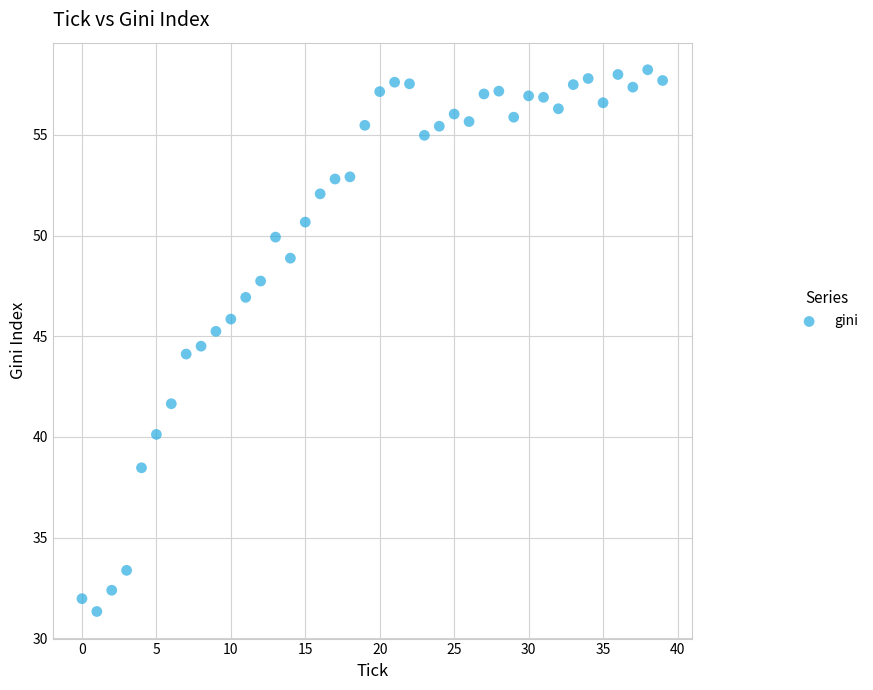

What is the range of Y values (max minus min)?

26.9